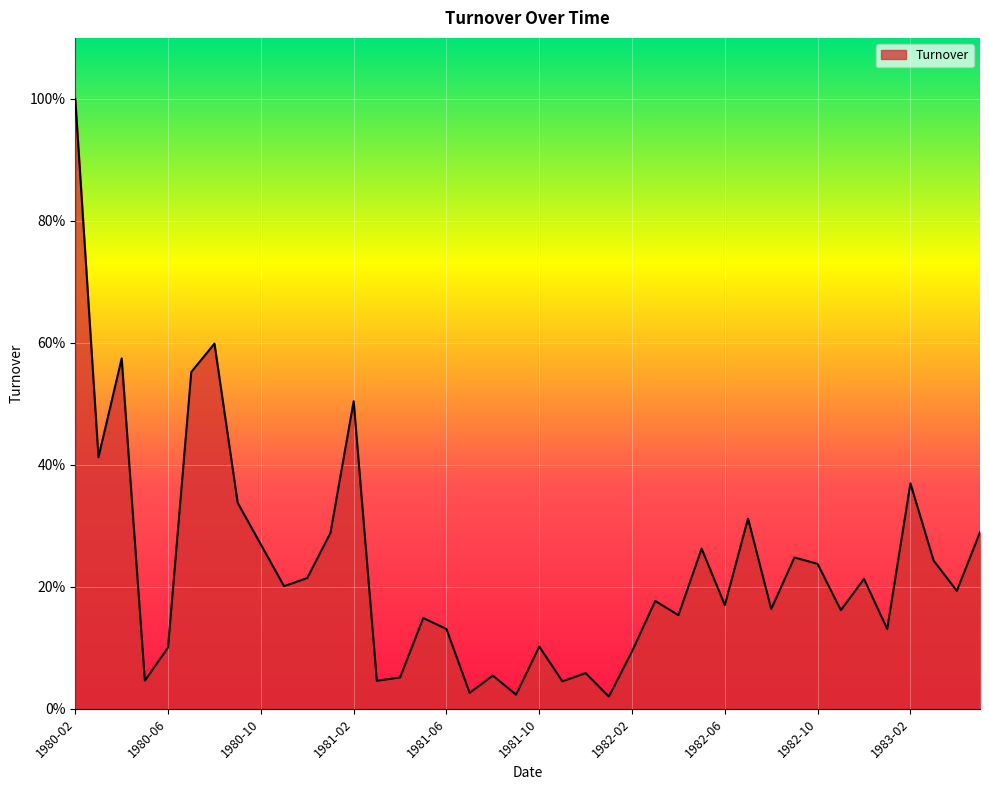

What is the average value?

0.2